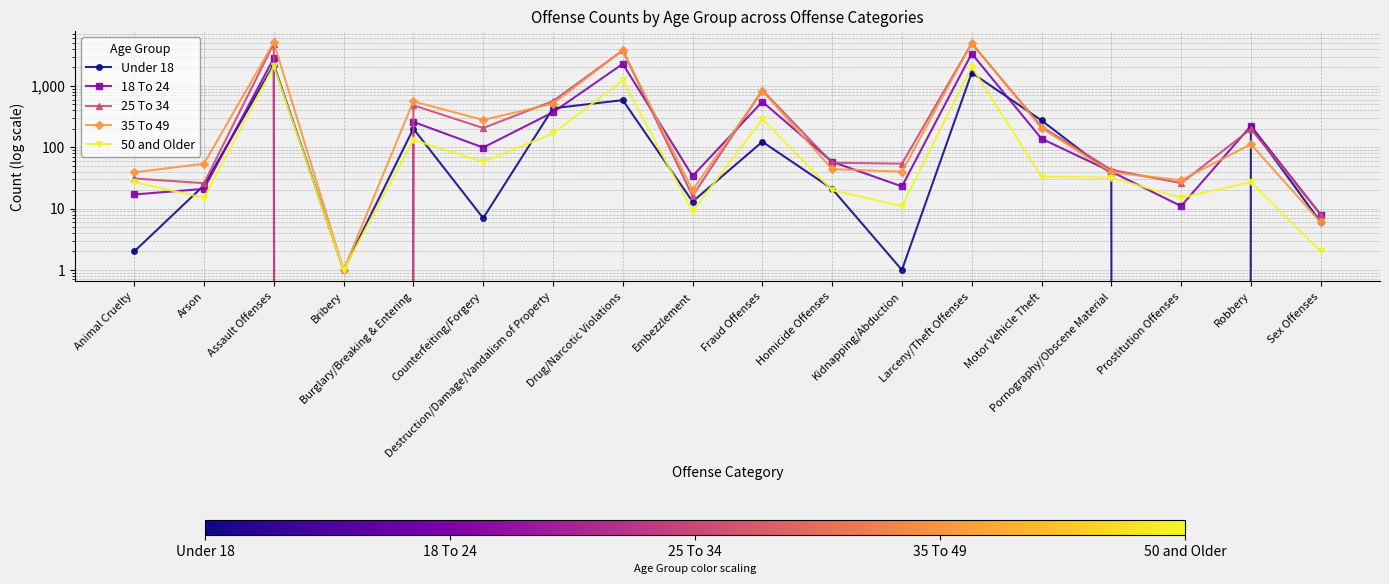

What is the difference between the highest and lowest values at Larceny/Theft Offenses?

3366